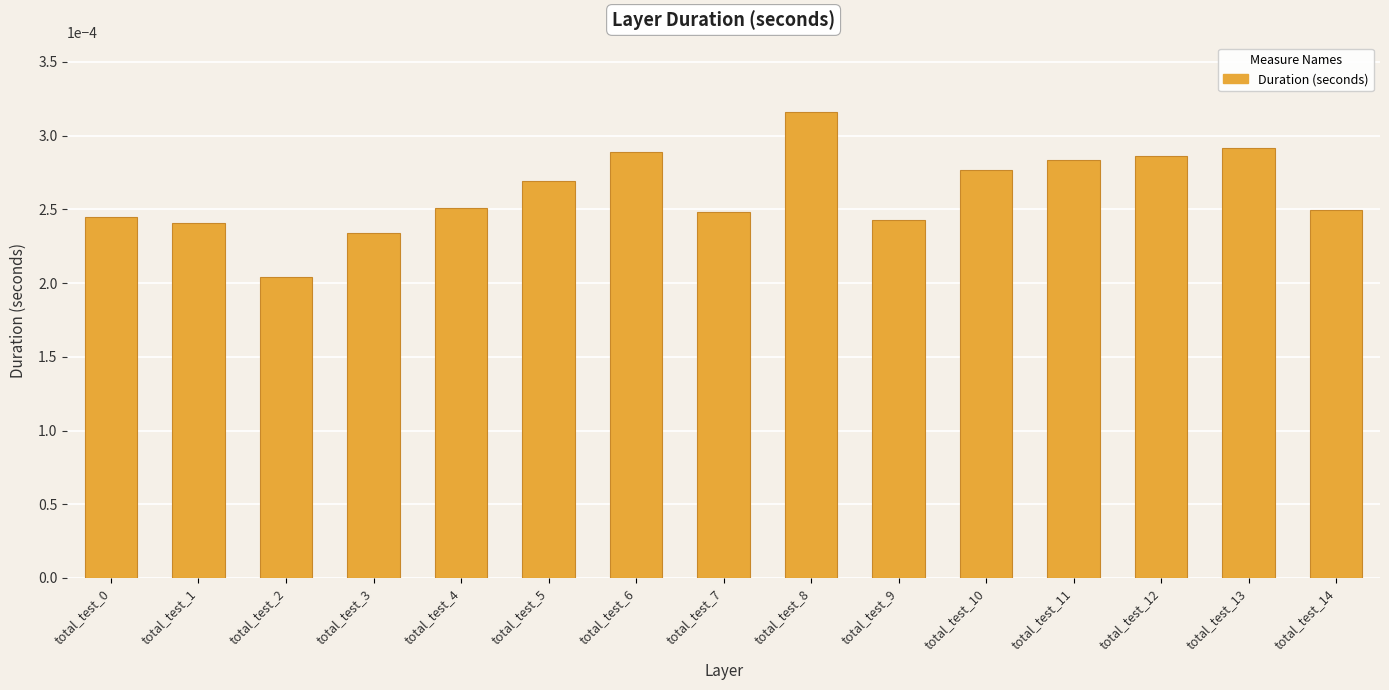

Which category has the highest value across all series?

total_test_8